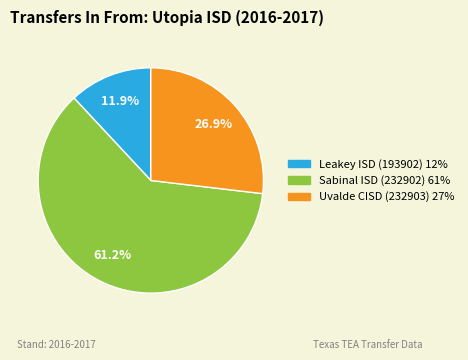

What is the largest slice in the pie chart?

Sabinal ISD (232902)